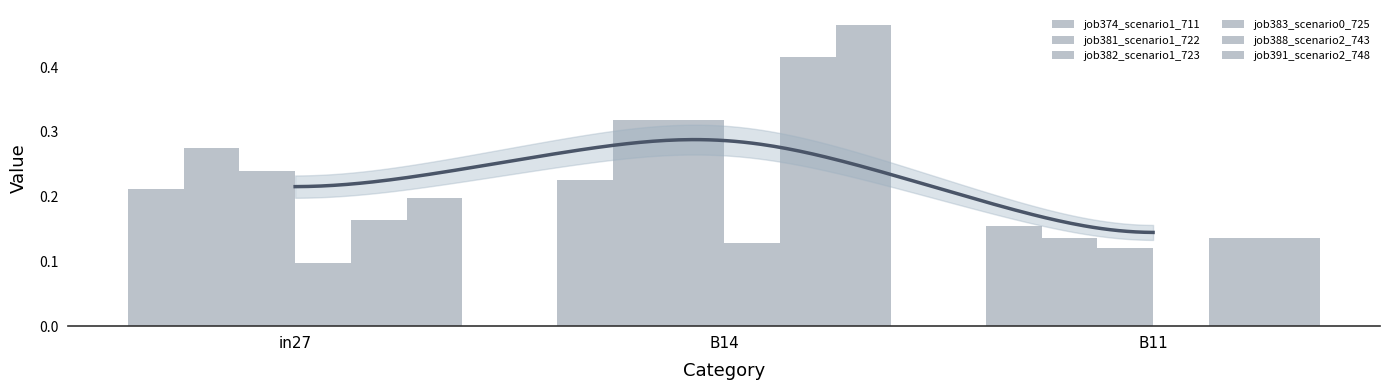

What value does the job391_scenario2_748 series have at B11?

0.1